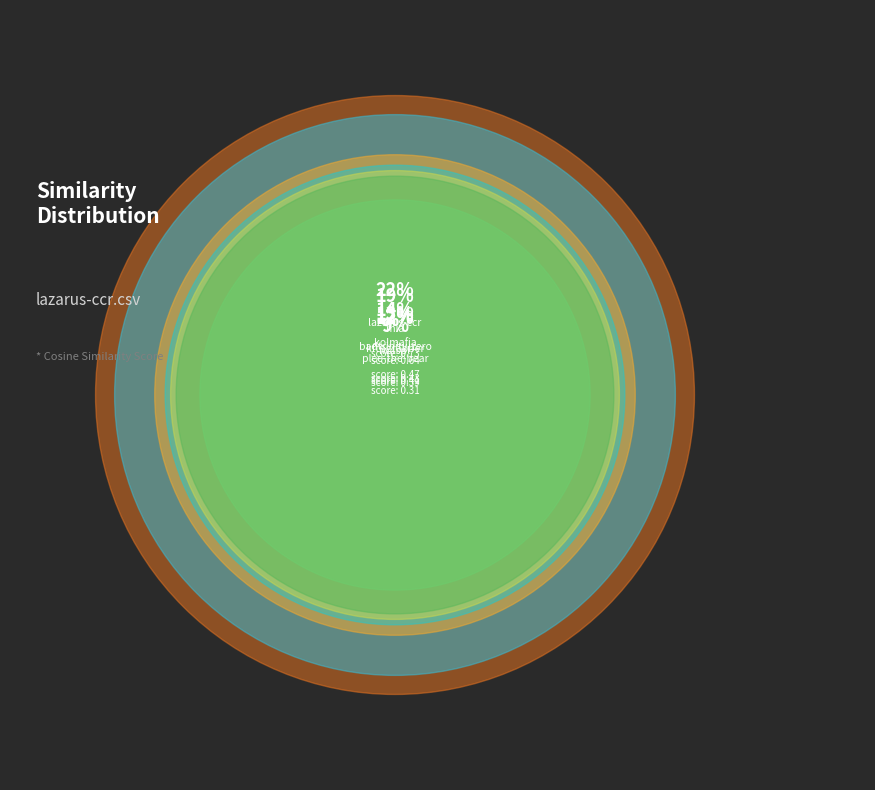

Which slice is the largest?

lazarus-ccr.csv